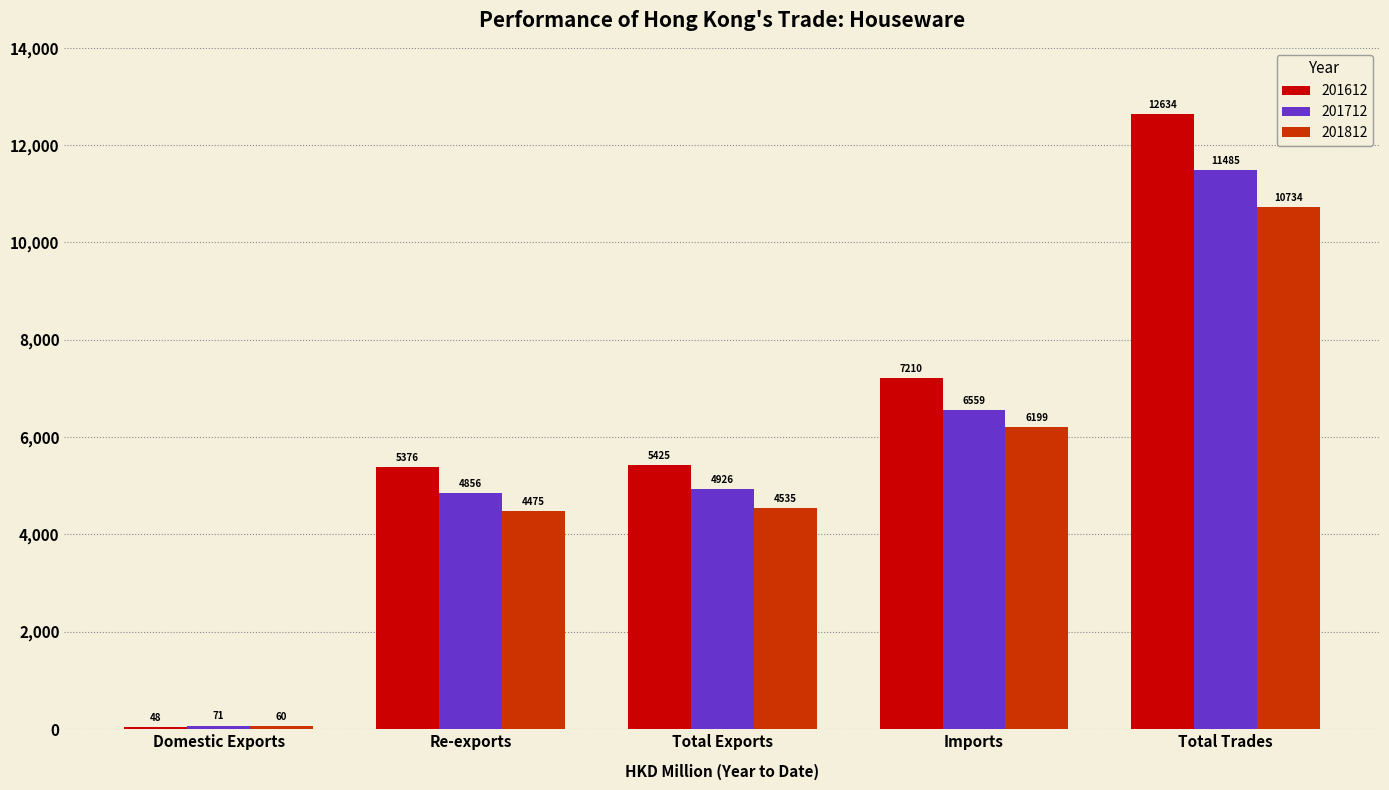

What is the approximate value of 201612 at Total Exports?

5424.5